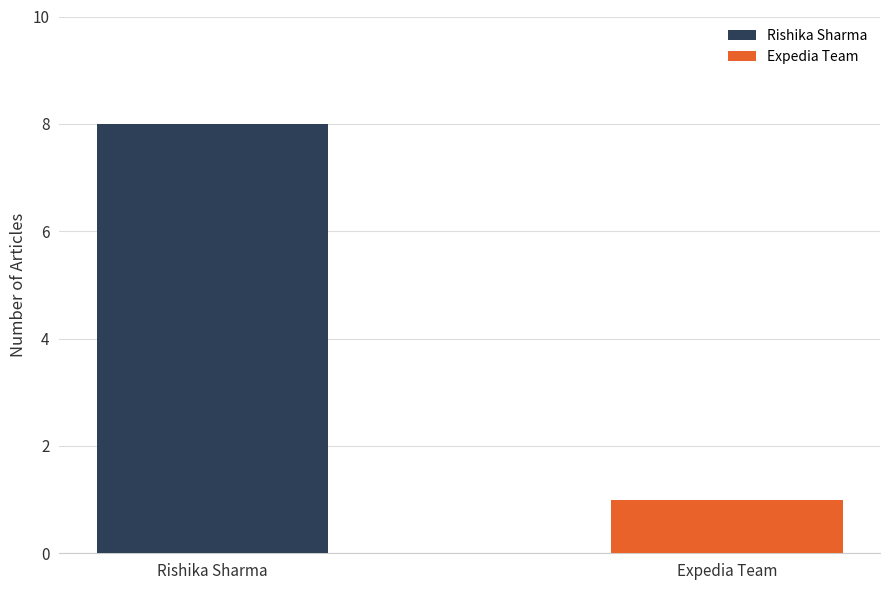

What is the maximum value for Rishika Sharma?

8